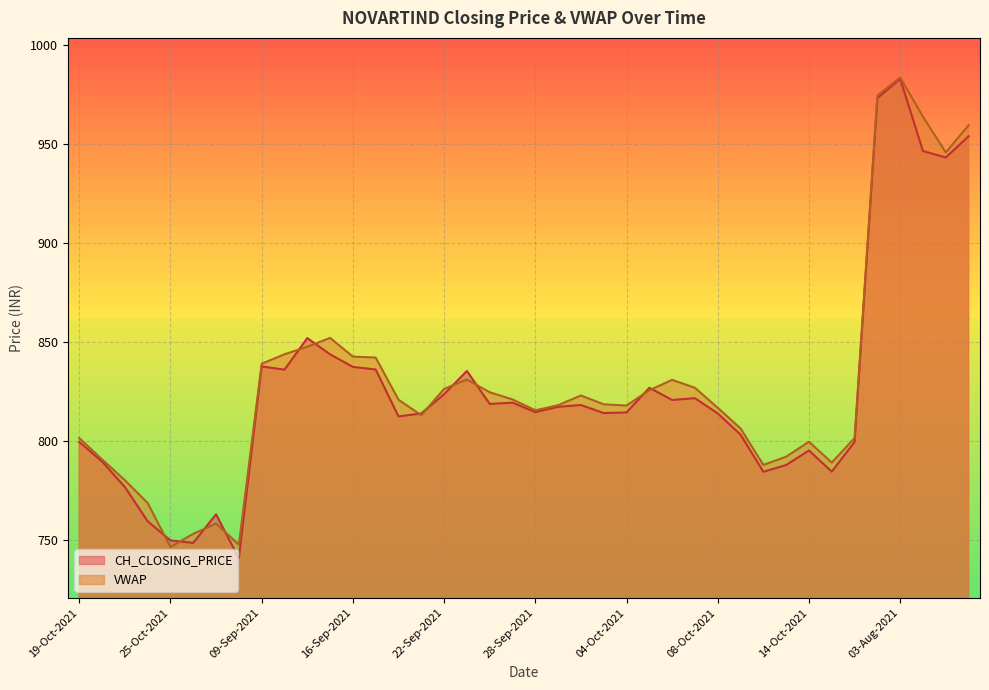

The VWAP series shows 210.5 at 28-Oct-2021. True or false?

False